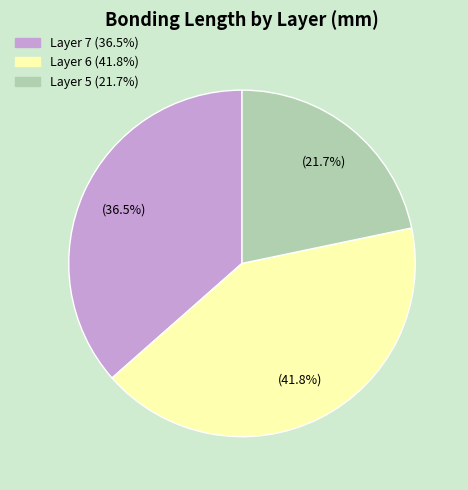

Is there any slice that represents more than half of the pie?

No